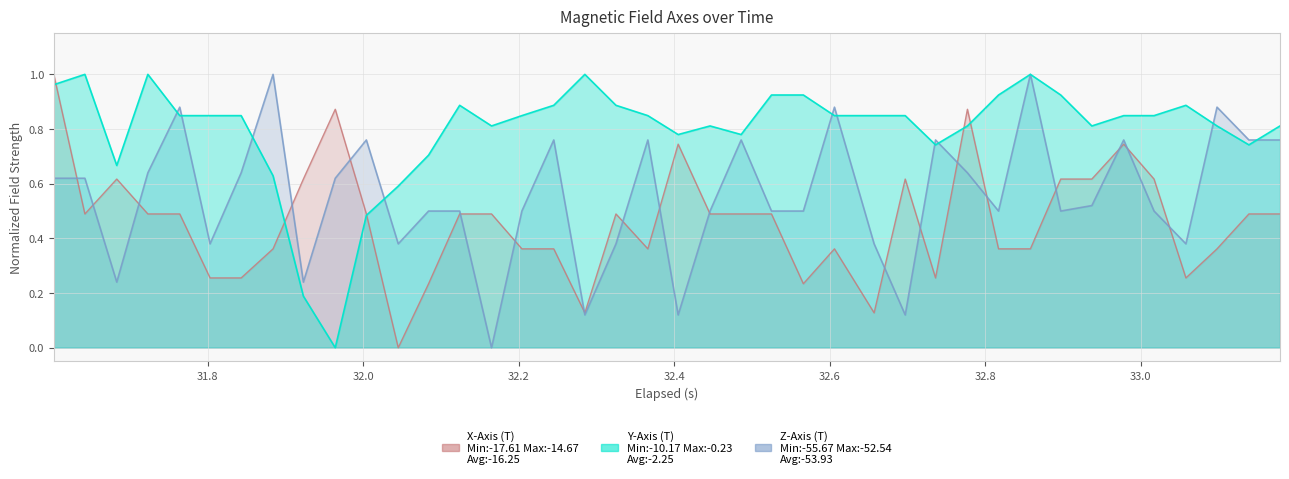

Which series has the largest total across all categories?

Y-Axis (T)